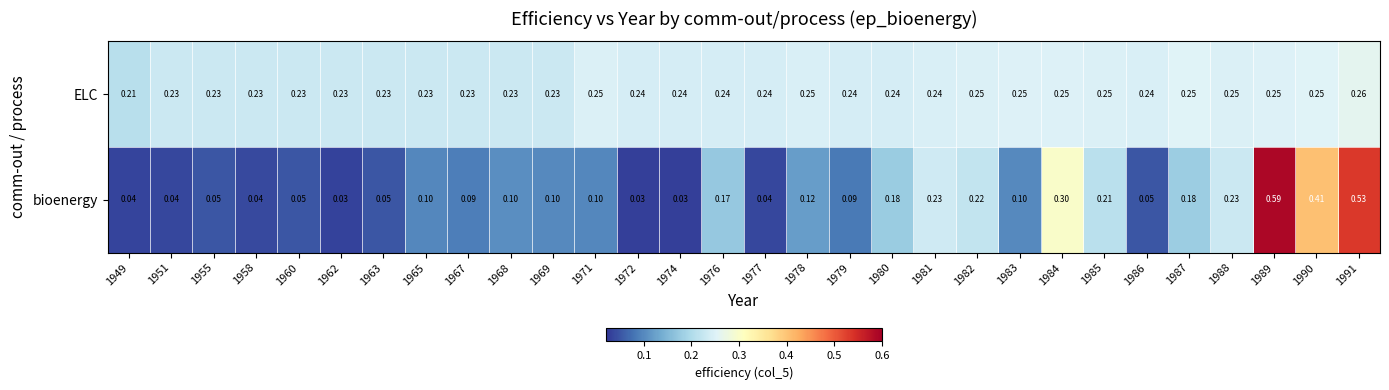

List the series in order of their overall mean, highest first.

ELC, bioenergy